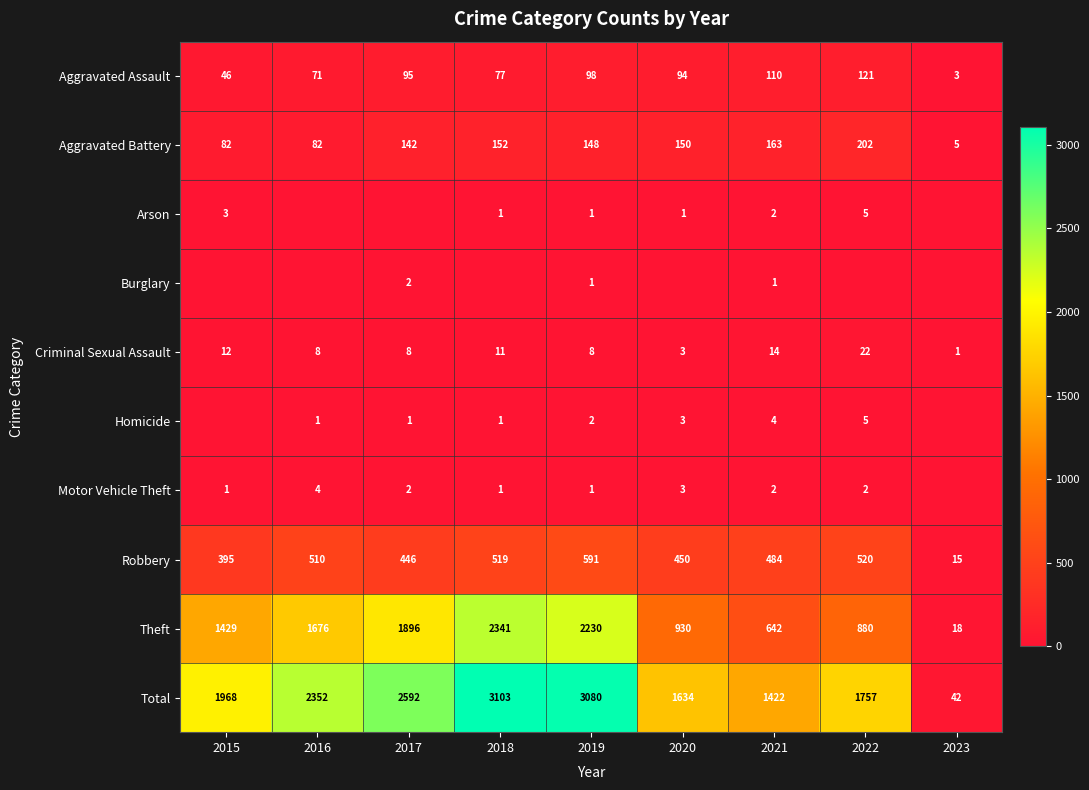

Is the value of Aggravated Battery at 2020 greater than the value of Aggravated Assault at 2020?

Yes